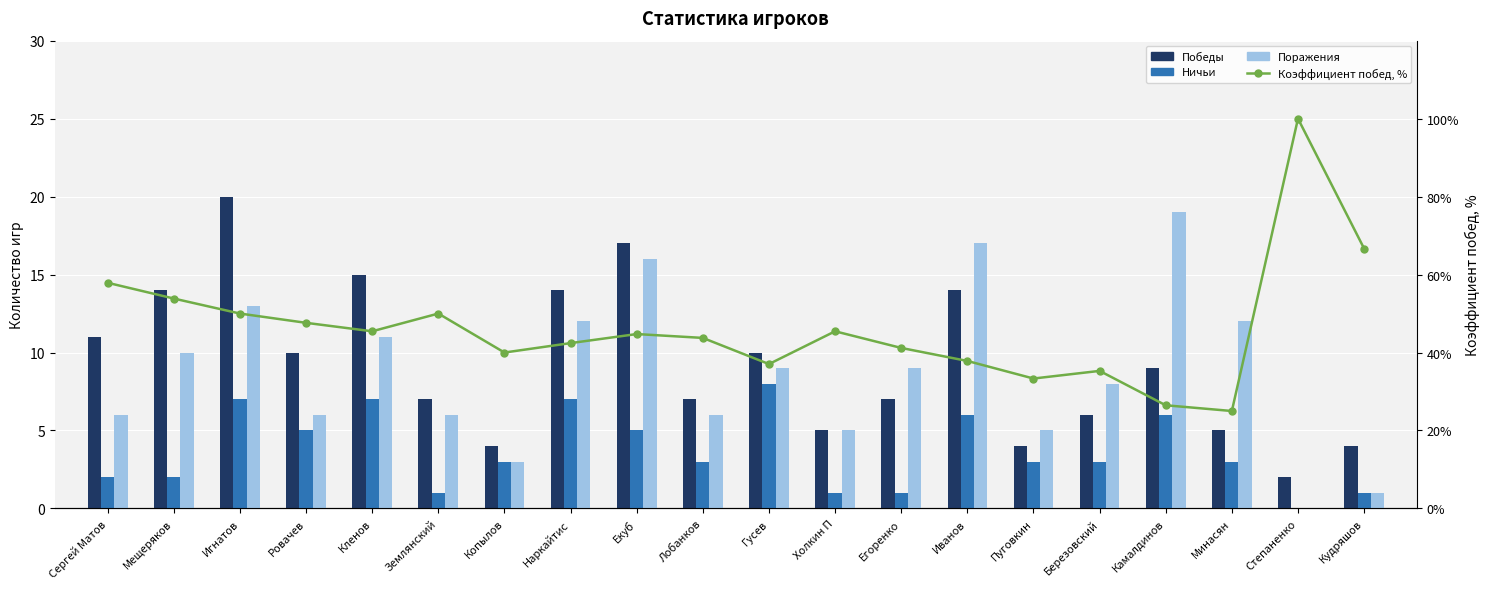

What is the label of the 13th bar from the right?

Наркайтис